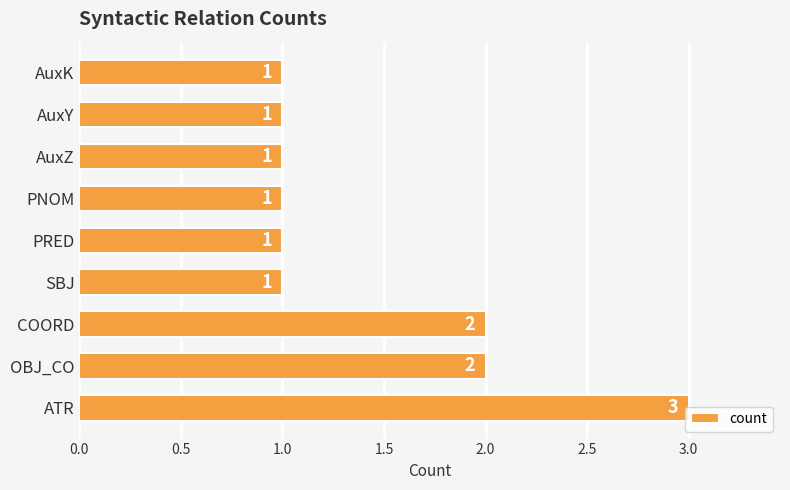

Which has a higher value, PRED or COORD?

COORD